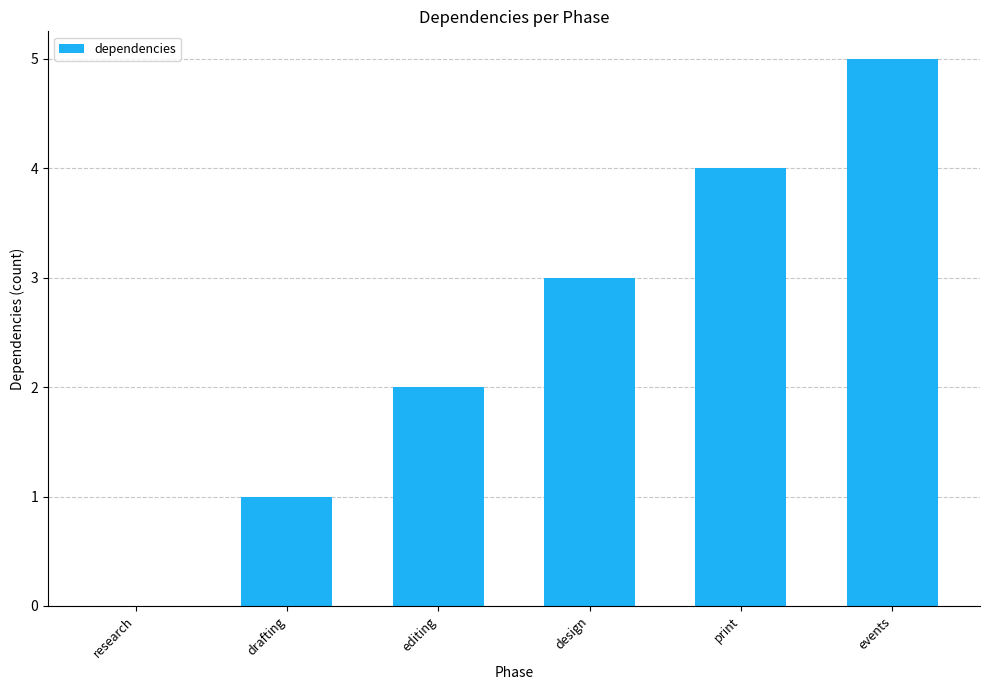

What is the maximum value shown in the chart?

5